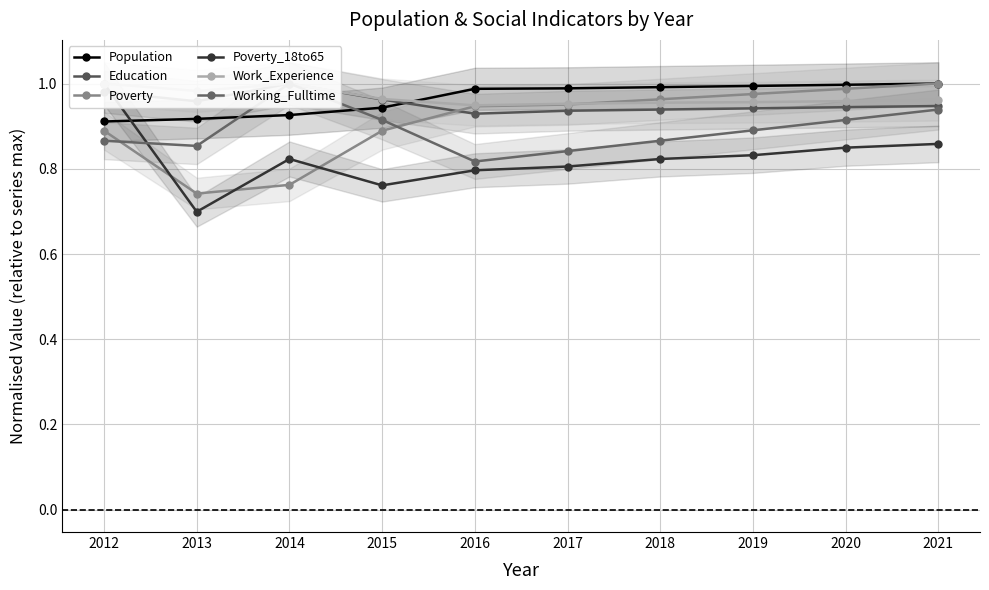

True or false: Poverty_18to65 and Work_Experience intersect in this chart.

False